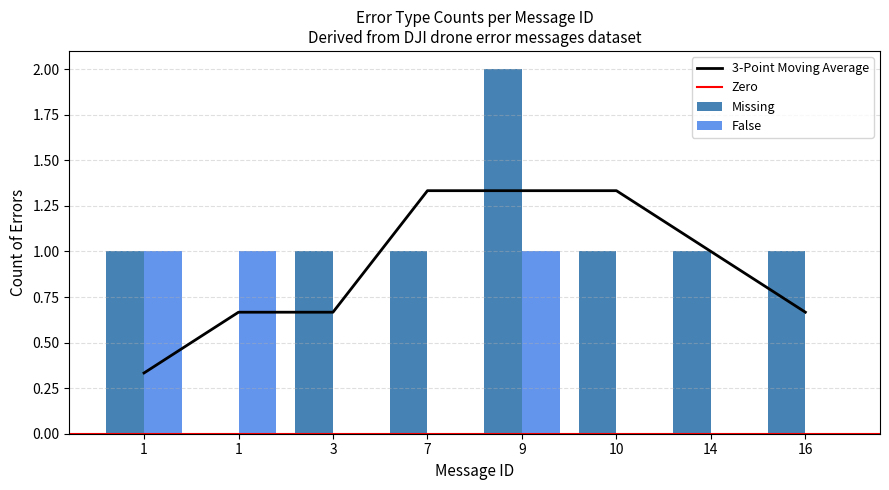

What is the smallest value displayed?

1